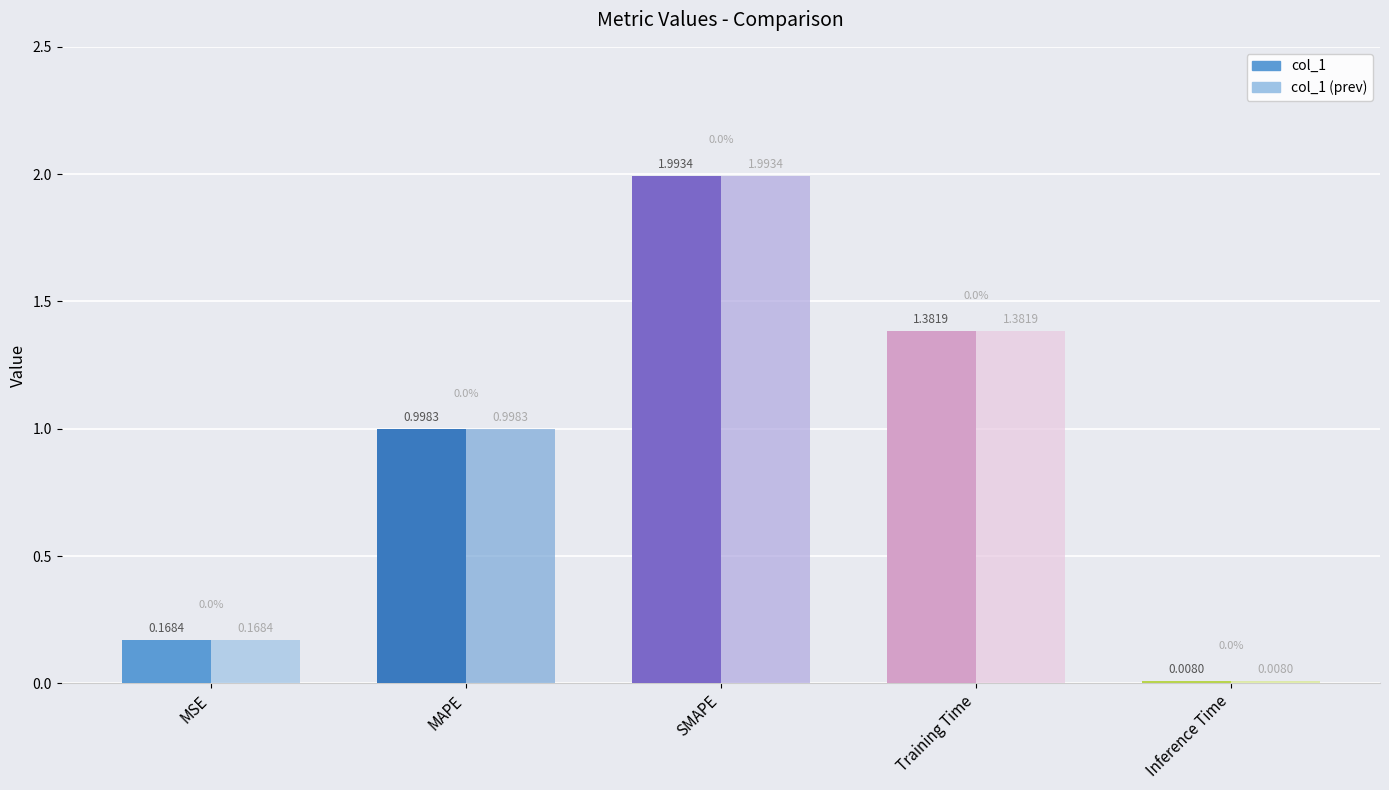

Are the bars horizontal?

No